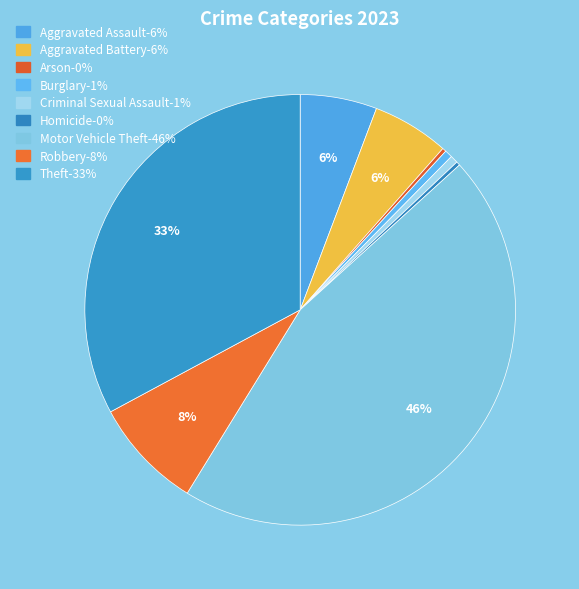

How many segments does this pie chart have?

9